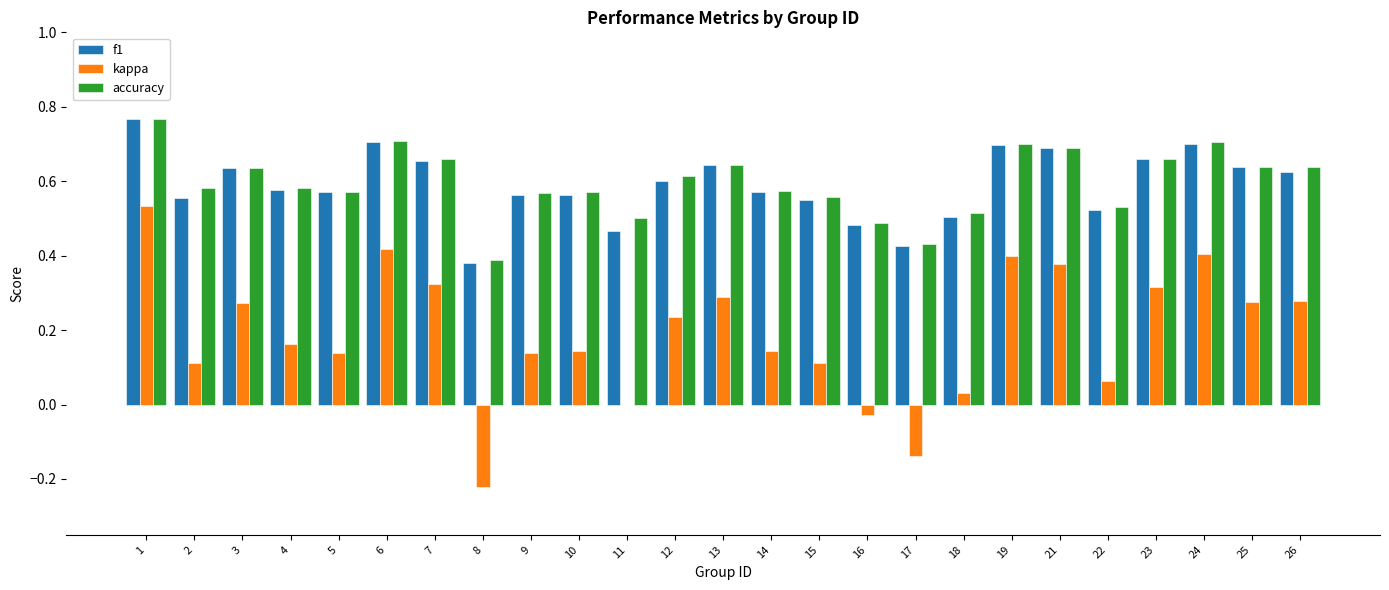

Which category has the highest value in the f1 series?

1